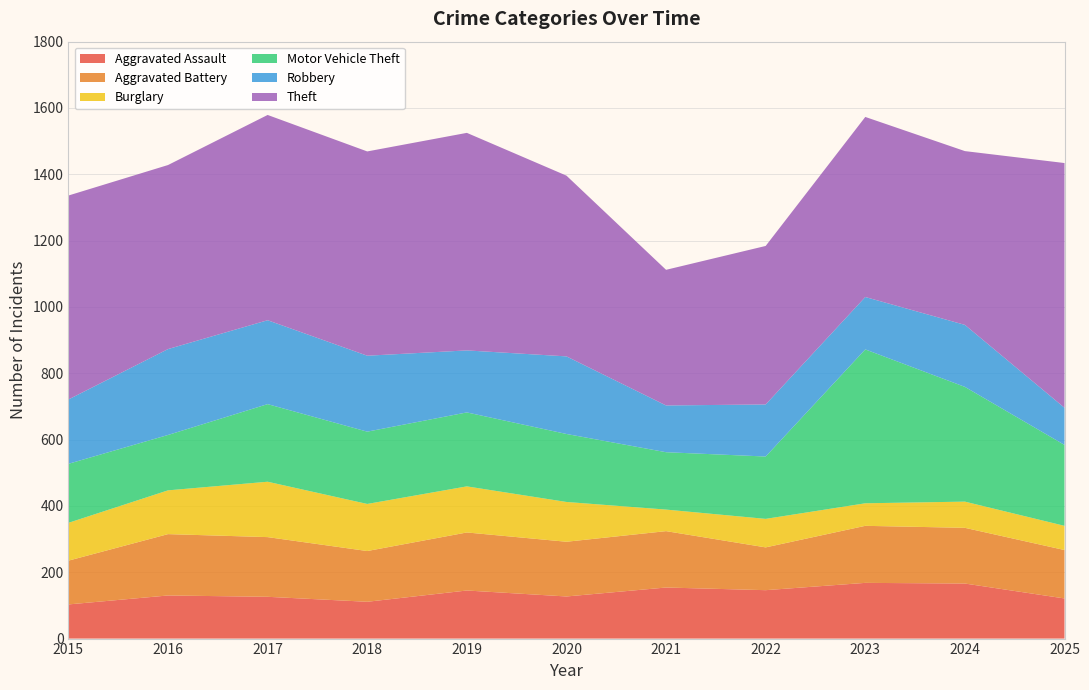

Reading left to right, extract all data points from this chart.

Aggravated Assault: 2015=103	2016=130	2017=126	2018=111	2019=145	2020=127	2021=154	2022=146	2023=168	2024=166	2025=121
Aggravated Battery: 2015=132	2016=185	2017=180	2018=153	2019=175	2020=165	2021=170	2022=129	2023=172	2024=168	2025=146
Burglary: 2015=114	2016=132	2017=167	2018=142	2019=139	2020=120	2021=65	2022=86	2023=68	2024=79	2025=73
Motor Vehicle Theft: 2015=178	2016=167	2017=234	2018=218	2019=223	2020=205	2021=173	2022=188	2023=464	2024=346	2025=244
Robbery: 2015=194	2016=259	2017=253	2018=229	2019=187	2020=234	2021=141	2022=157	2023=158	2024=187	2025=112
Theft: 2015=615	2016=555	2017=619	2018=616	2019=656	2020=545	2021=409	2022=478	2023=543	2024=524	2025=738